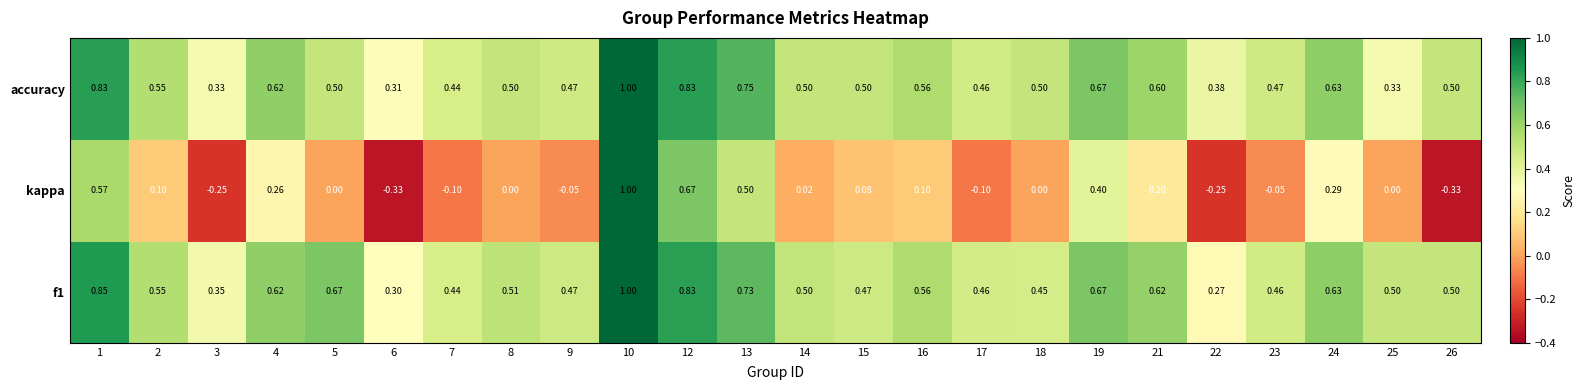

Is the value of kappa at 23 greater than the value of accuracy at 4?

No